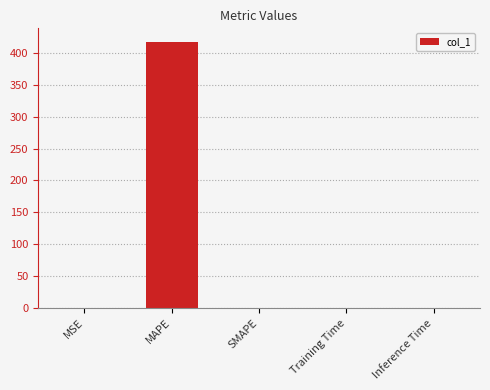

How many series are shown in this chart?

1